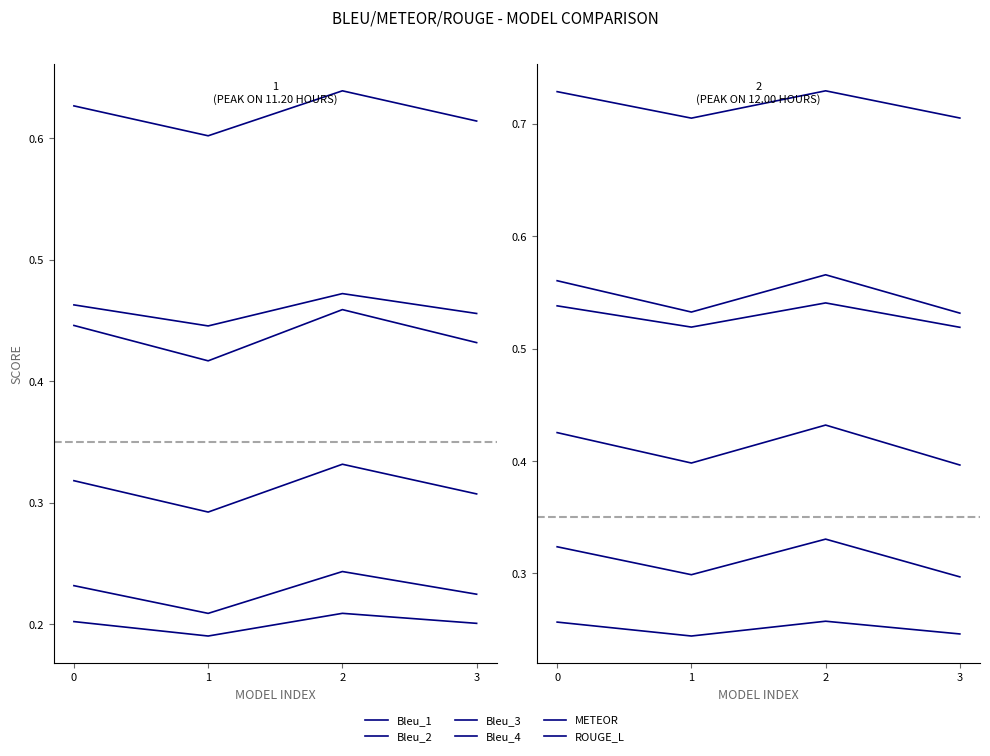

The value of Bleu_3 at 0 is 0.4. True or false?

True